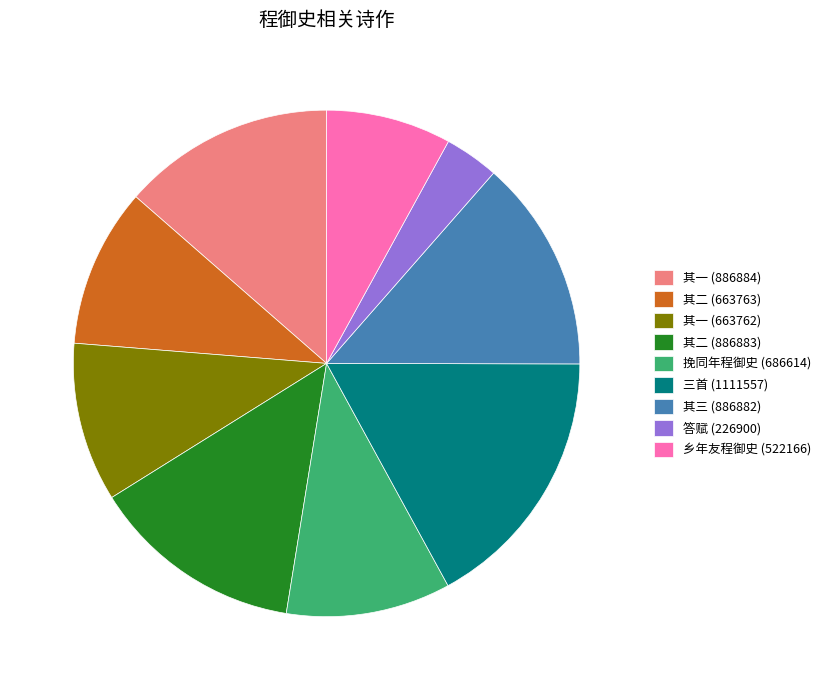

The 其二 (663763) slice represents 10% of the pie. True or false?

True